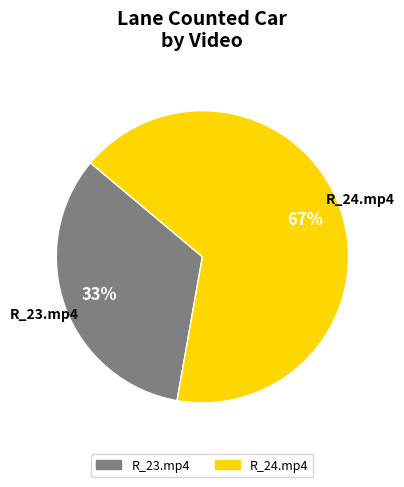

Does any single category account for the majority?

Yes